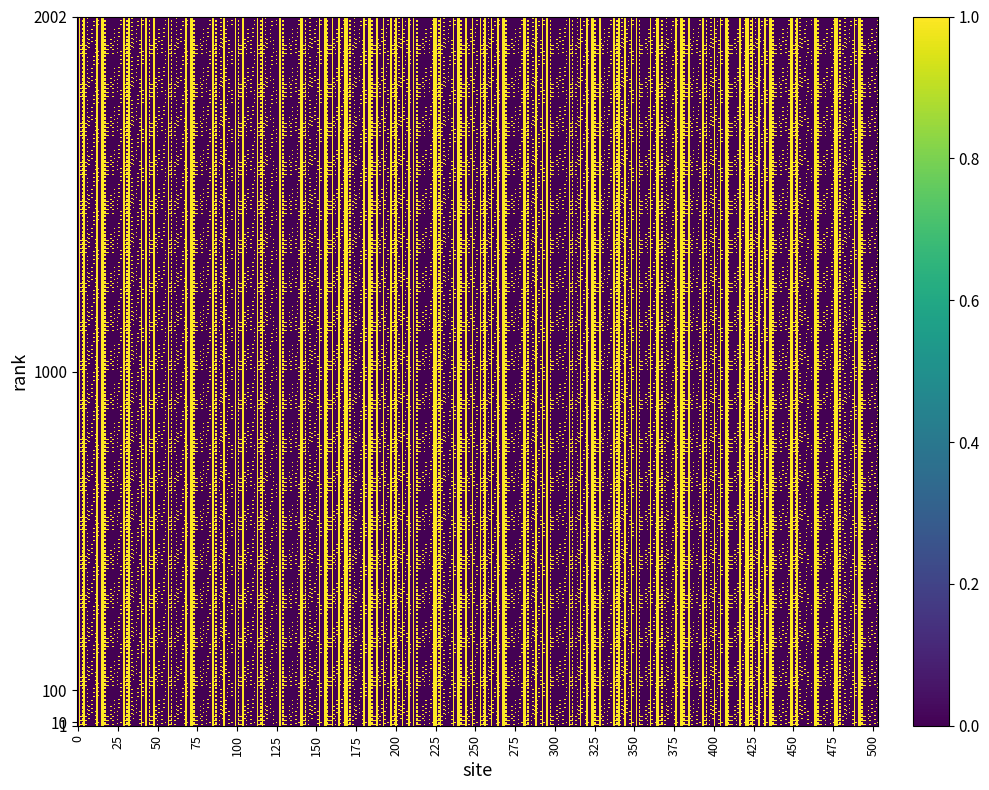

What is the total value across all series at 13?

1